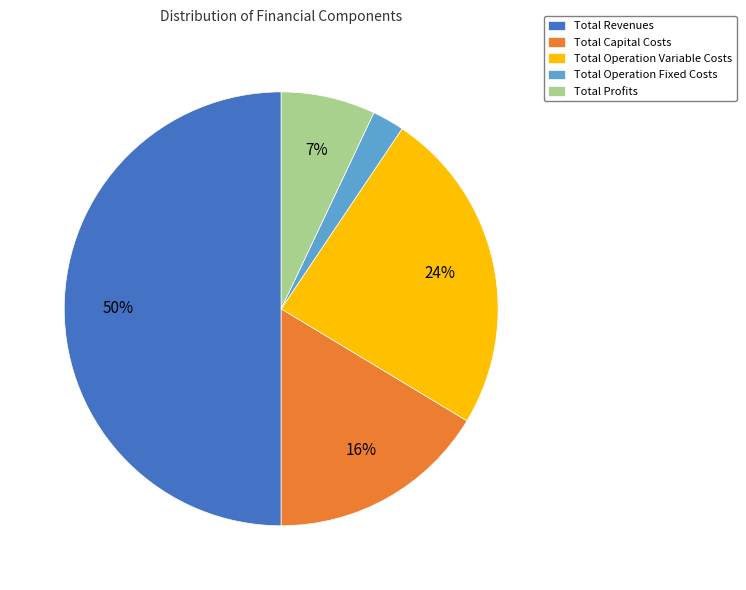

What is the ratio of the value at Total Operation Fixed Costs to the value at Total Capital Costs?

0.1